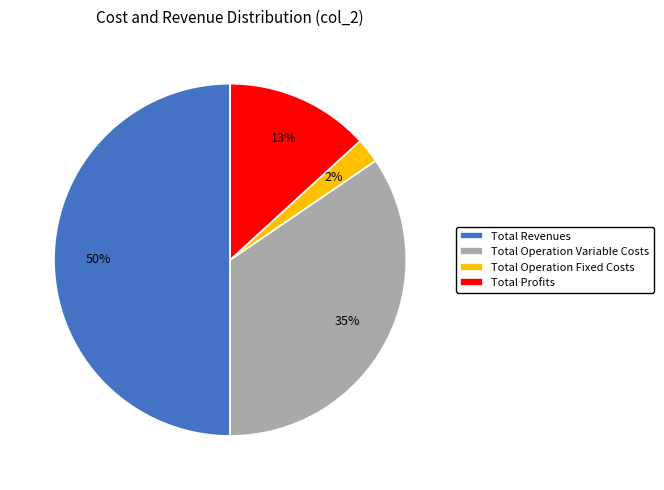

Is Total Operation Variable Costs the majority of the pie?

No